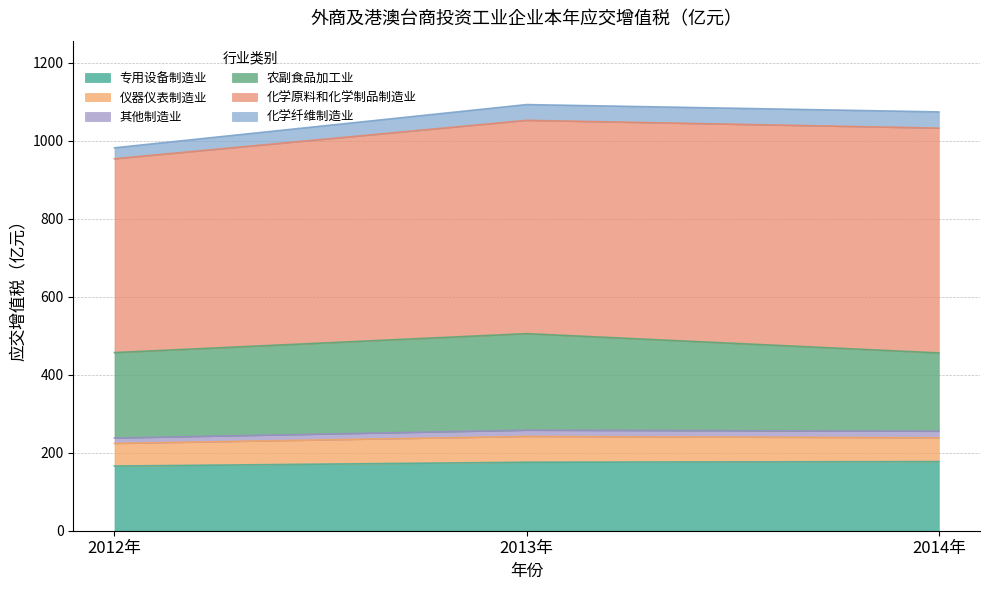

What is the sum of the 仪器仪表制造业 values at 2014年 and 2013年?

127.2